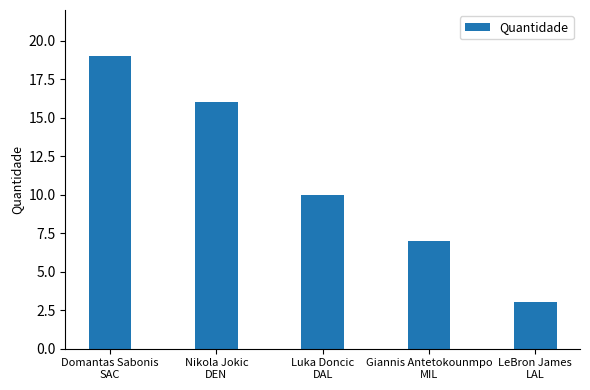

Reading left to right, what are all the values shown in this chart?

19	16	10	7	3